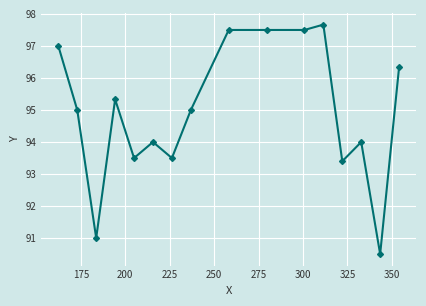

What is the value of the 6th point from the left?

94.0